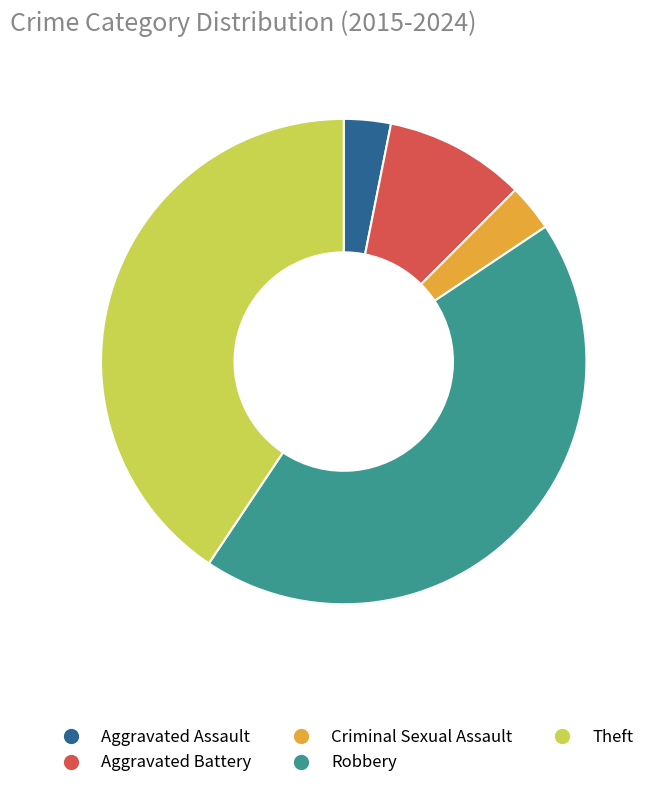

Which slice is the largest?

Robbery